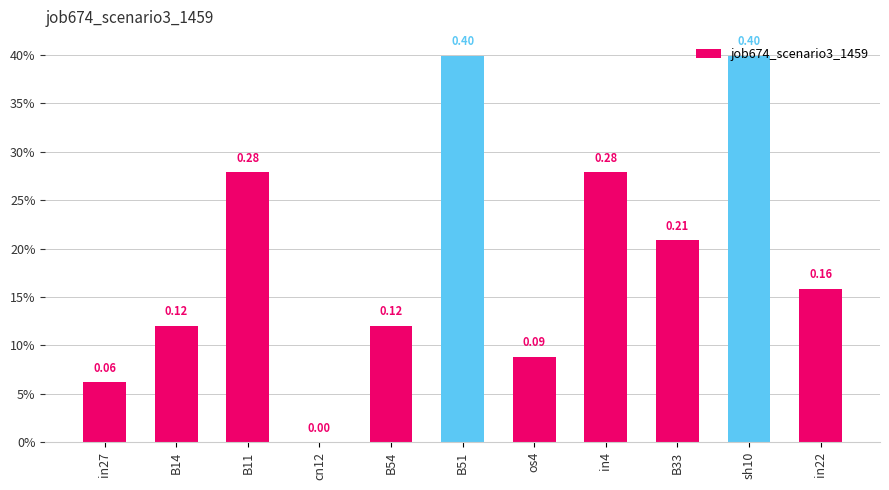

List the labels in order of value, smallest first.

cn12, in27, os4, B14, B54, in22, B33, B11, in4, B51, sh10